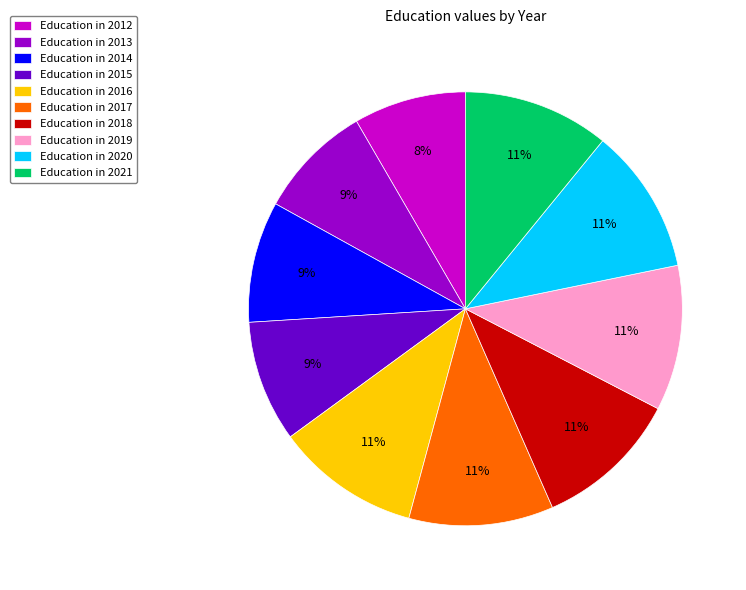

Is it true that Education in 2015 is 1% of the pie?

False